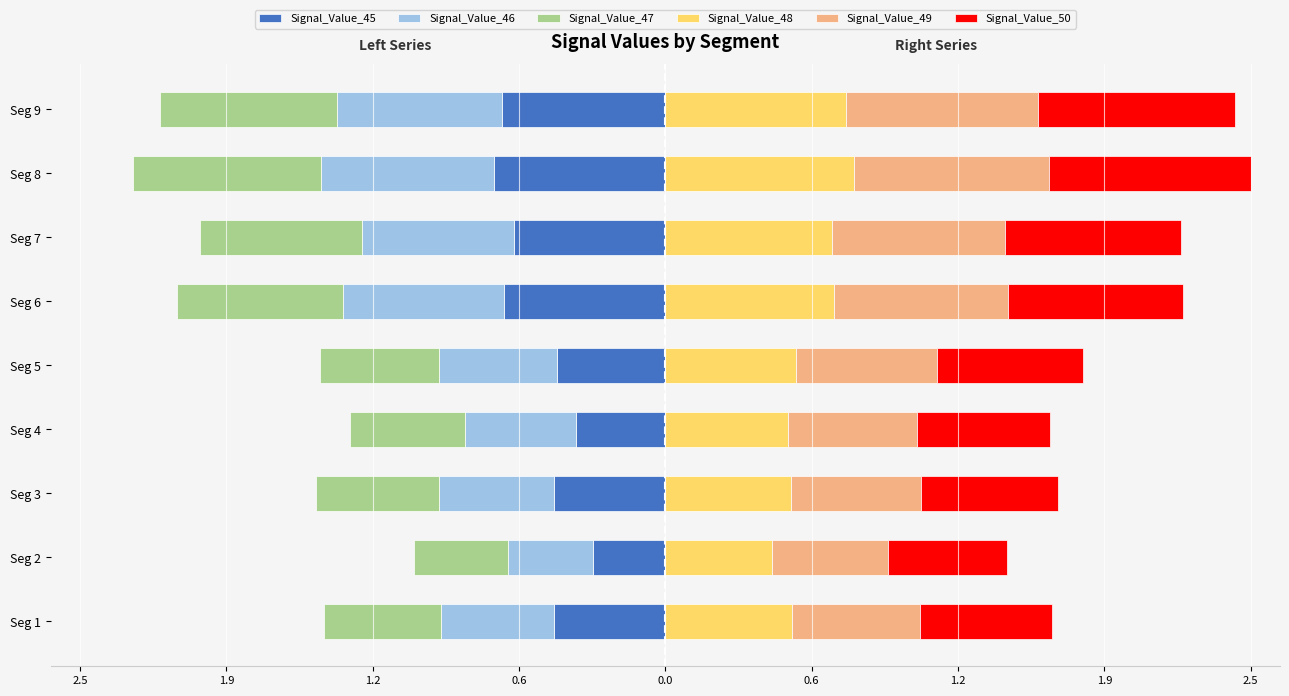

Rank the series by their maximum value, from highest to lowest.

Signal_Value_50, Signal_Value_49, Signal_Value_48, Signal_Value_45, Signal_Value_46, Signal_Value_47